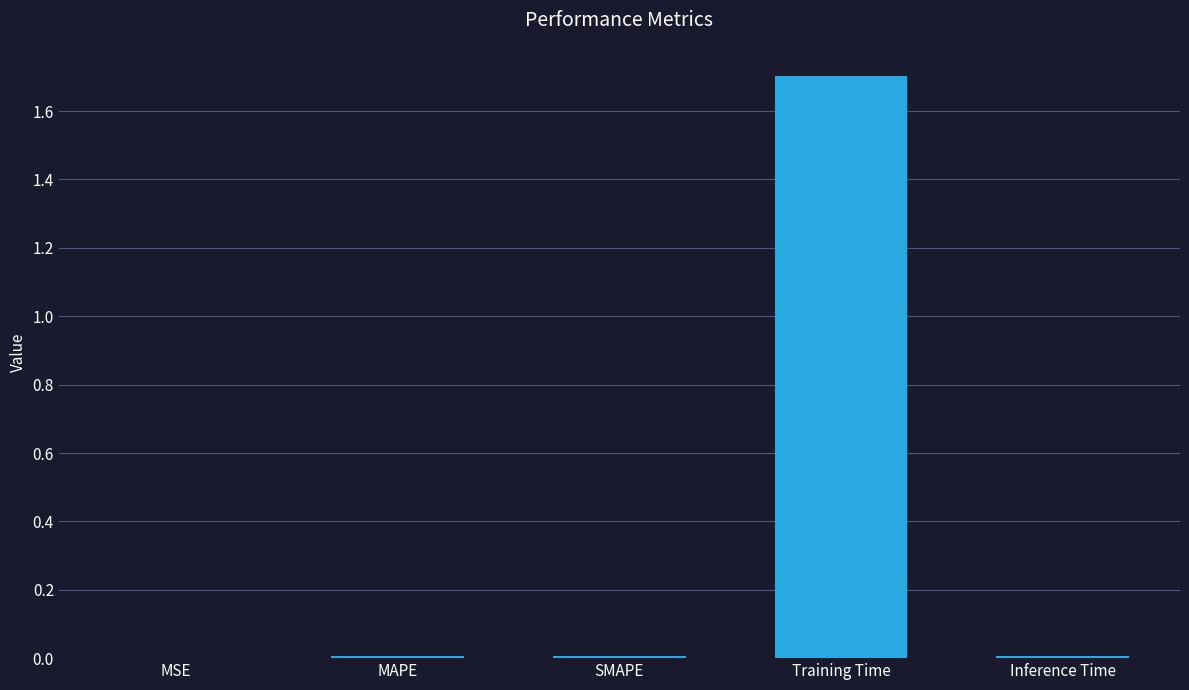

Which category has the highest value across all series?

Training Time